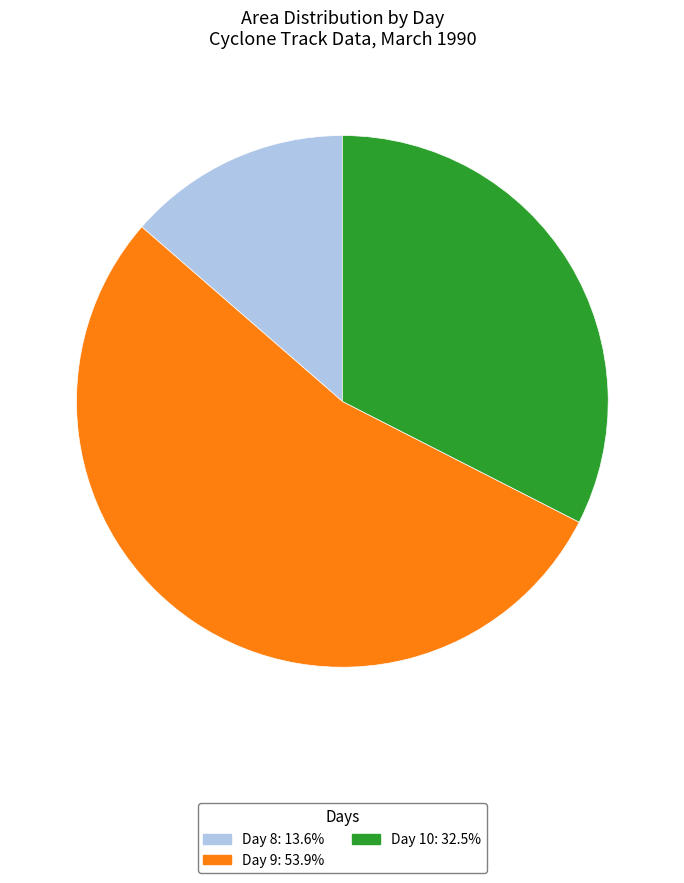

Does any single category account for the majority?

Yes